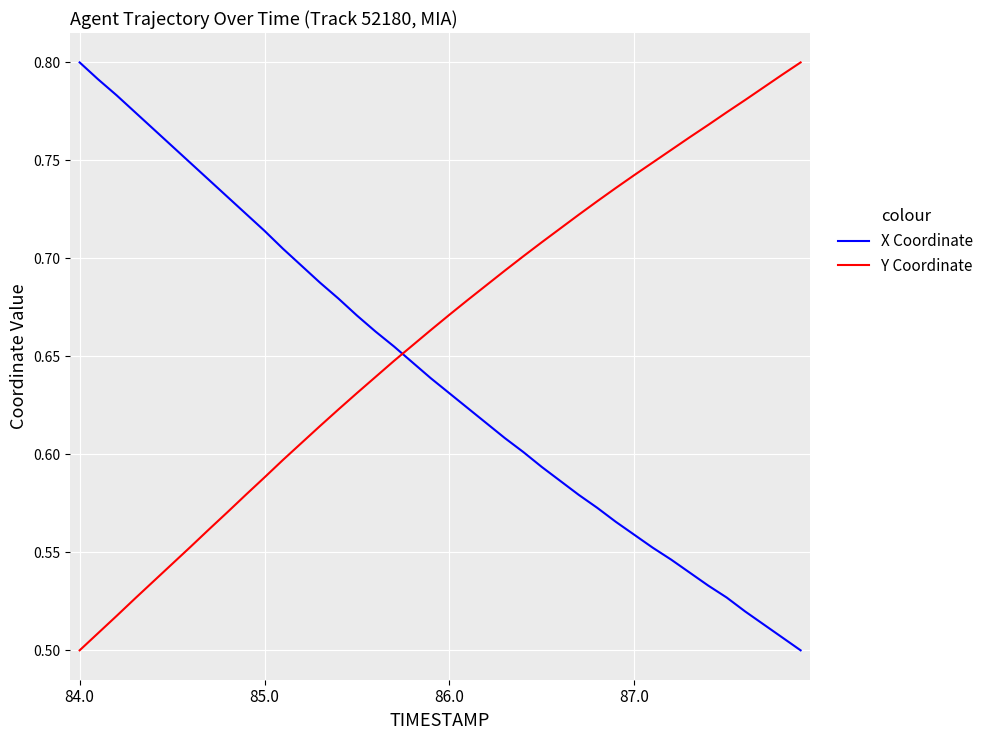

Is this an area chart (filled region under the line)?

No